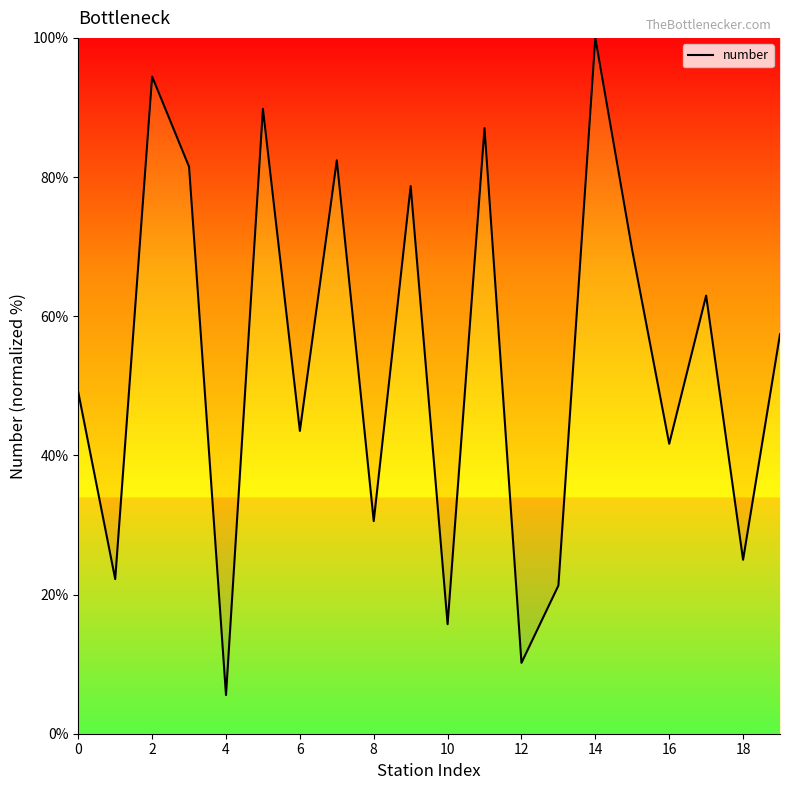

Does the chart display data point markers on the line(s)?

No